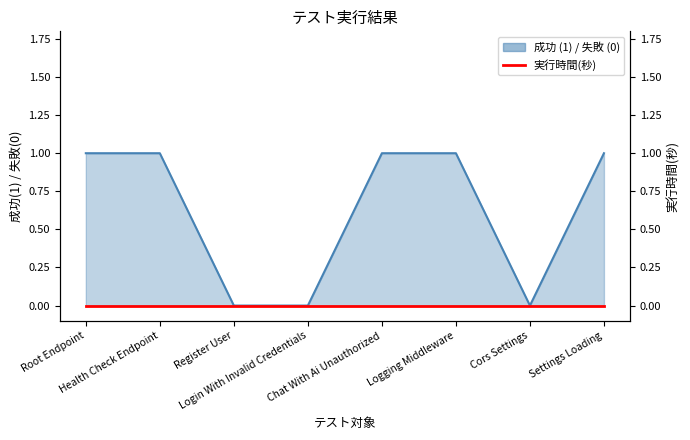

What position from the left is Settings Loading?

8